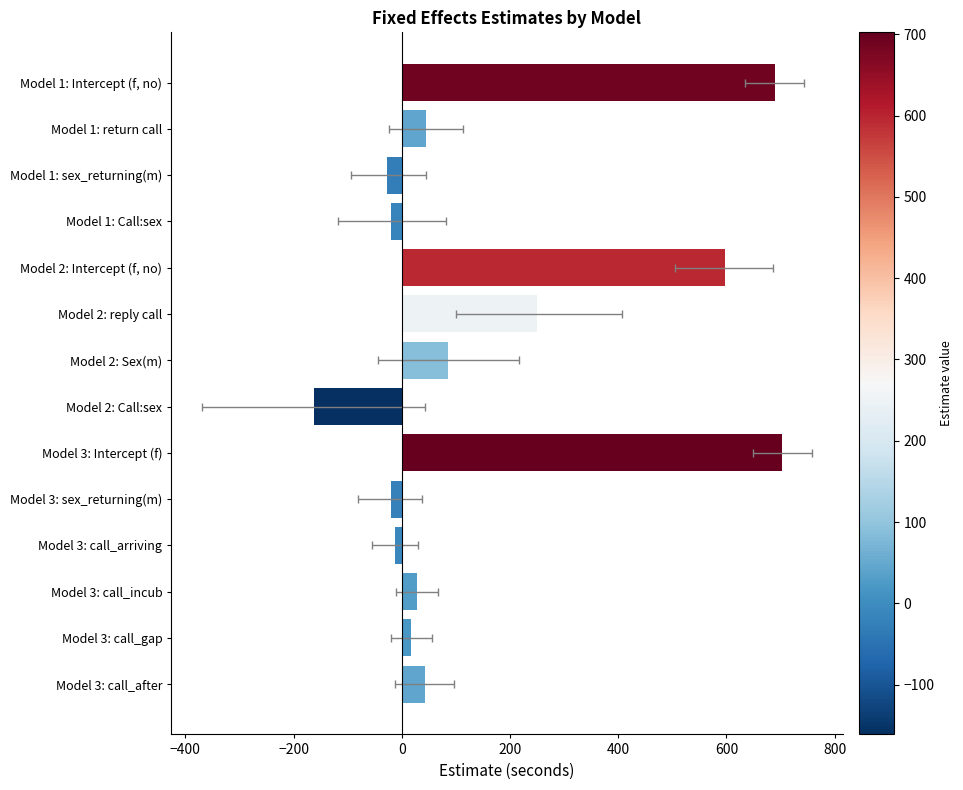

What is the change in value from Model 1: return call to Model 3: call_incub?

-16.6